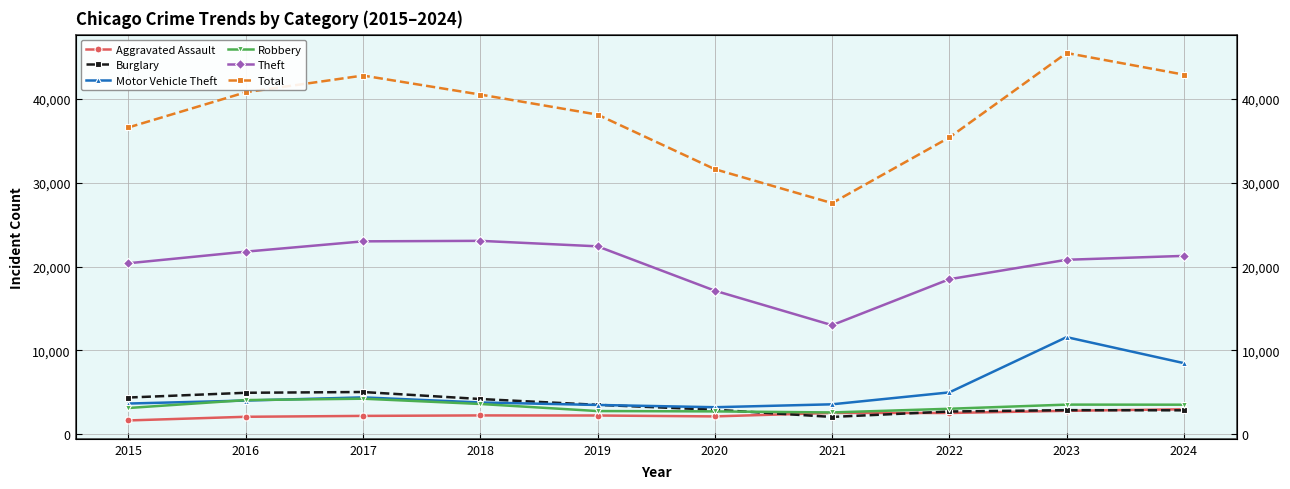

At which label does Total reach its peak?

2023